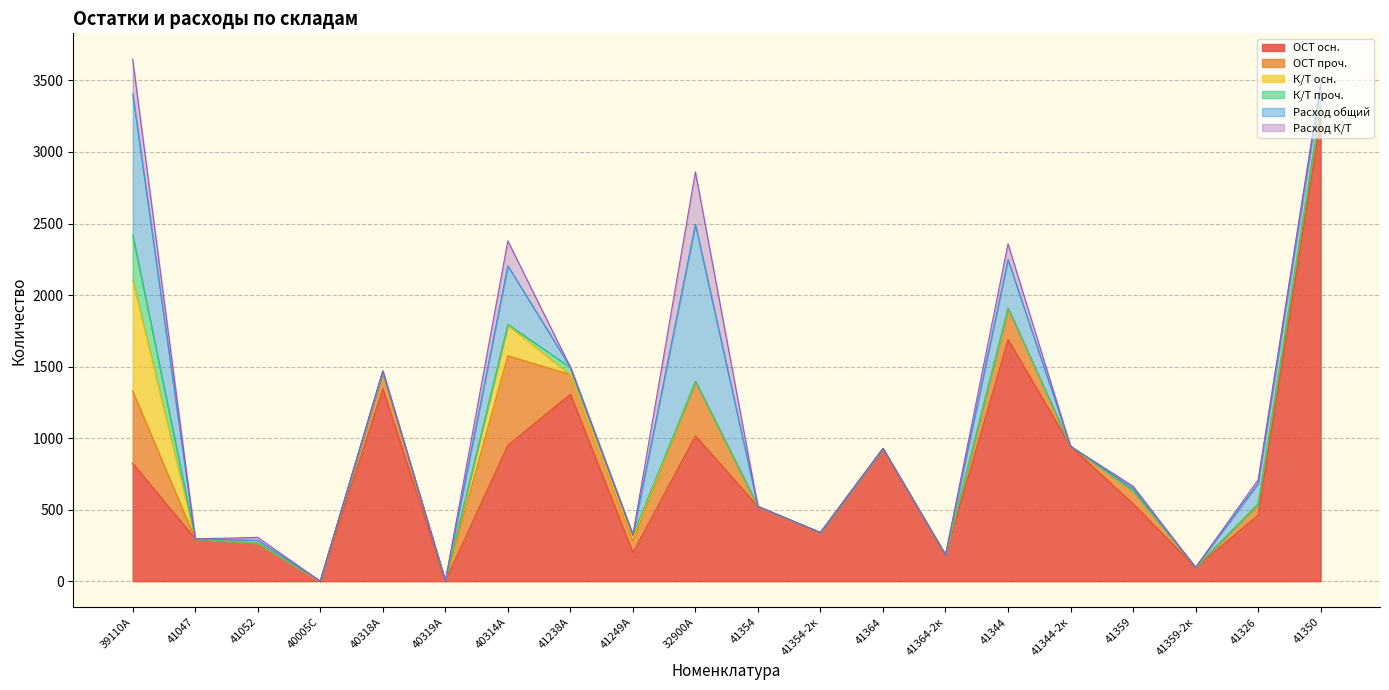

What are all the series names shown in the legend?

ОСТ осн., ОСТ проч., К/Т осн., К/Т проч., Расход общий, Расход К/Т